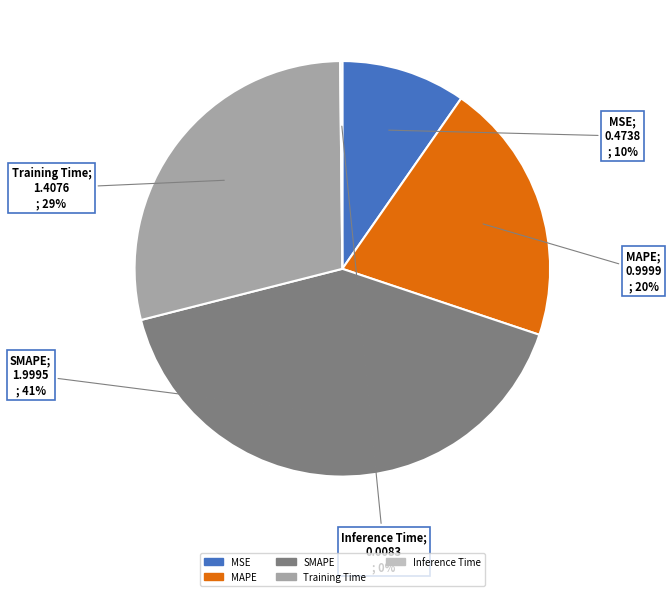

Is MAPE the majority of the pie?

No